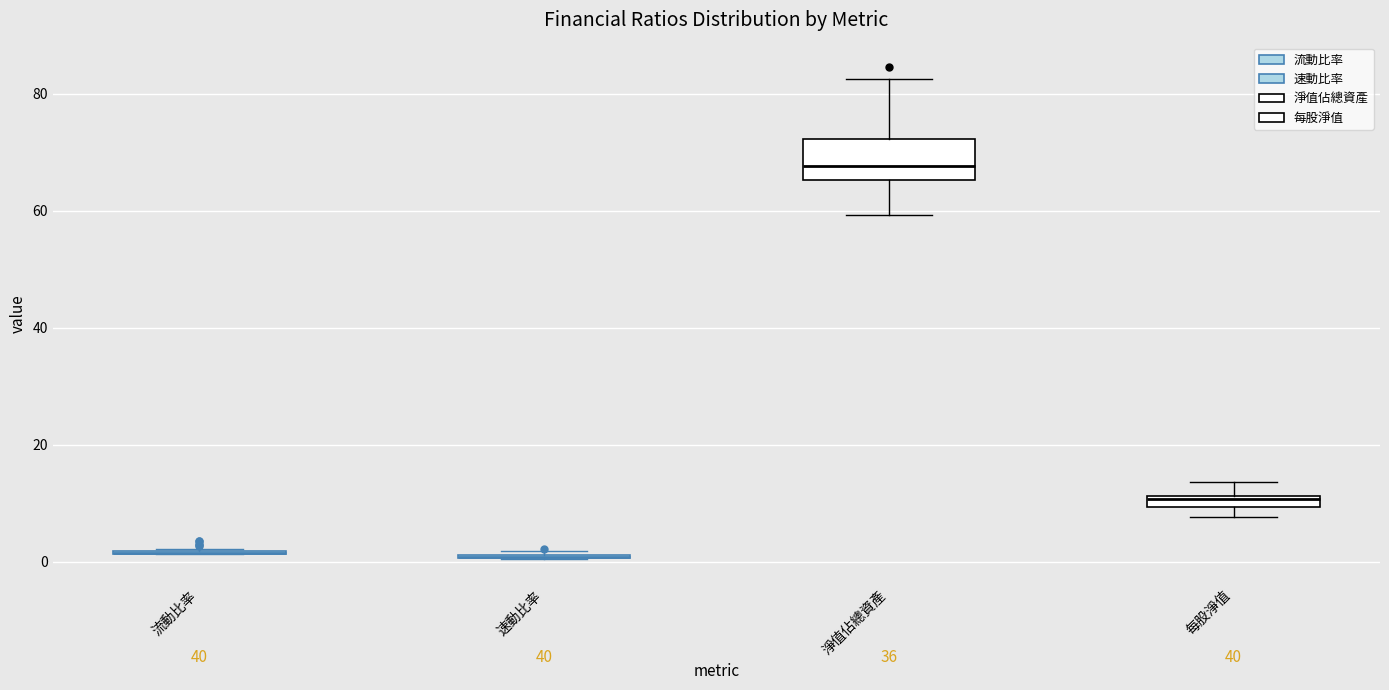

Which box is the tallest, from its lower edge to its upper edge?

淨值佔總資產